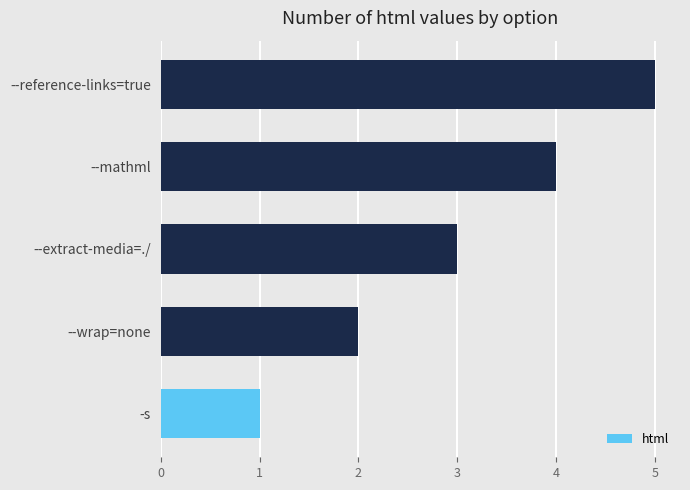

True or false: the data shows 1 at -s.

True